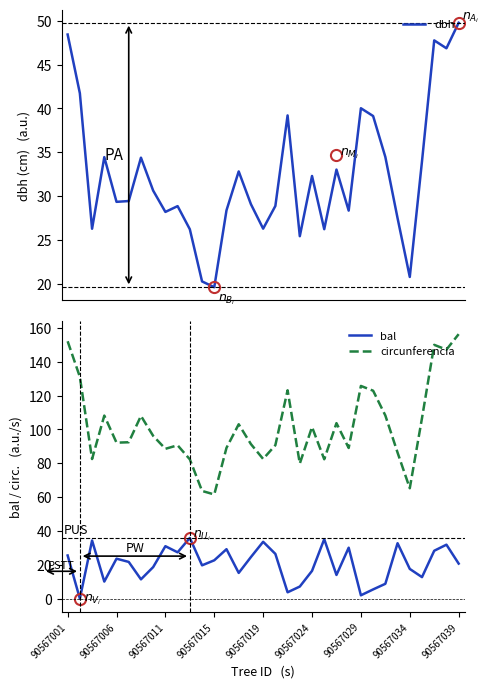

How many values in the dbh series exceed 29?

19